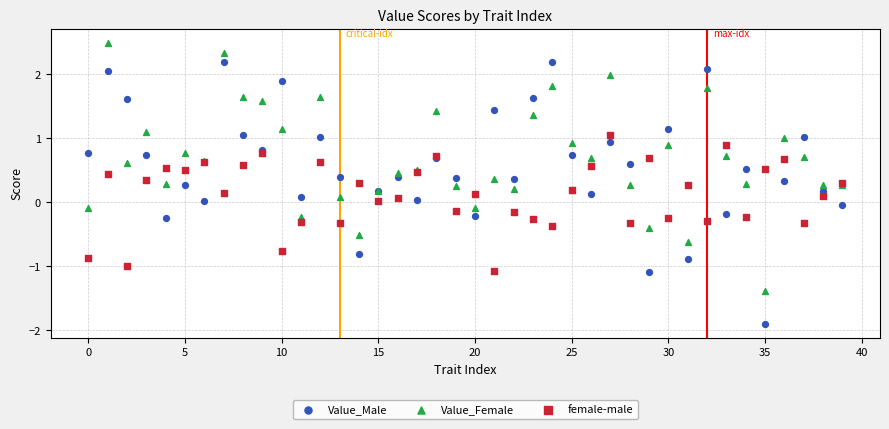

Which series contains the highest Y value?

Value_Female